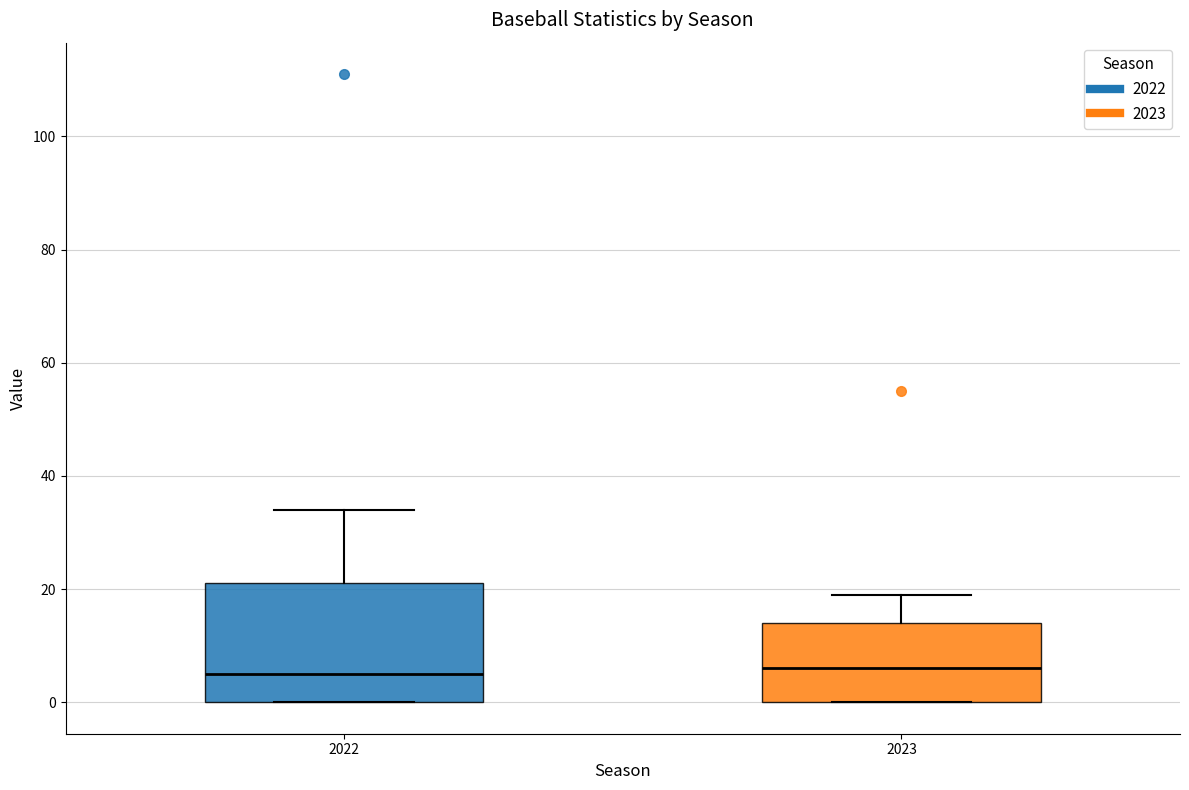

Reading left to right, transcribe this box plot: for each box, give where its median line is, the range the box spans, and where its two whiskers end, as read against the y-axis. The values are not printed on the chart, so give them approximately, as read against the axis.

2022: median 6, box 0 to 22, whiskers 0 to 34
2023: median 6, box 0 to 14, whiskers 0 to 20